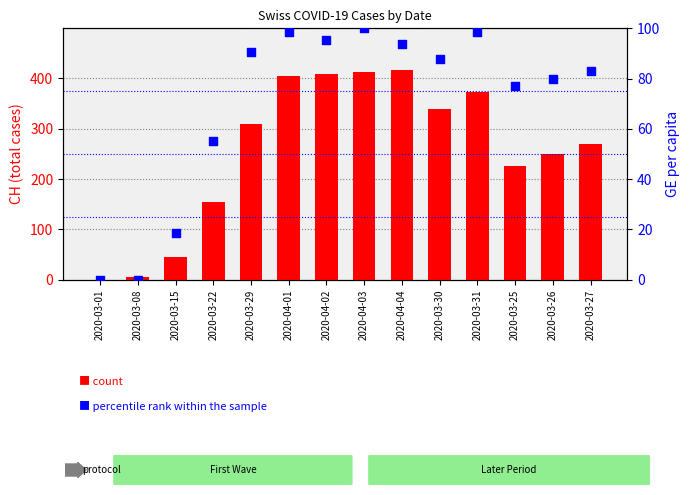

Is the value of percentile rank within the sample at 2020-04-03 greater than the value of count at 2020-03-27?

No